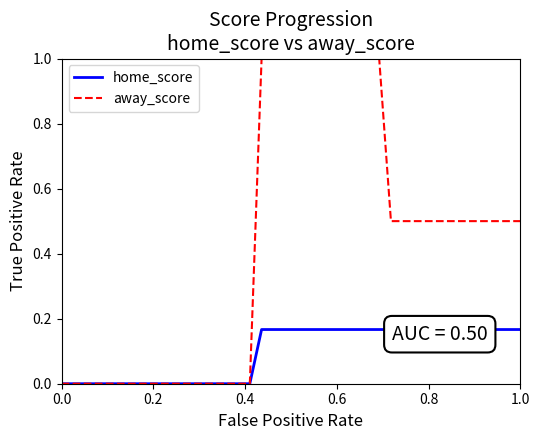

Rank the series by their maximum value, from highest to lowest.

away_score, home_score